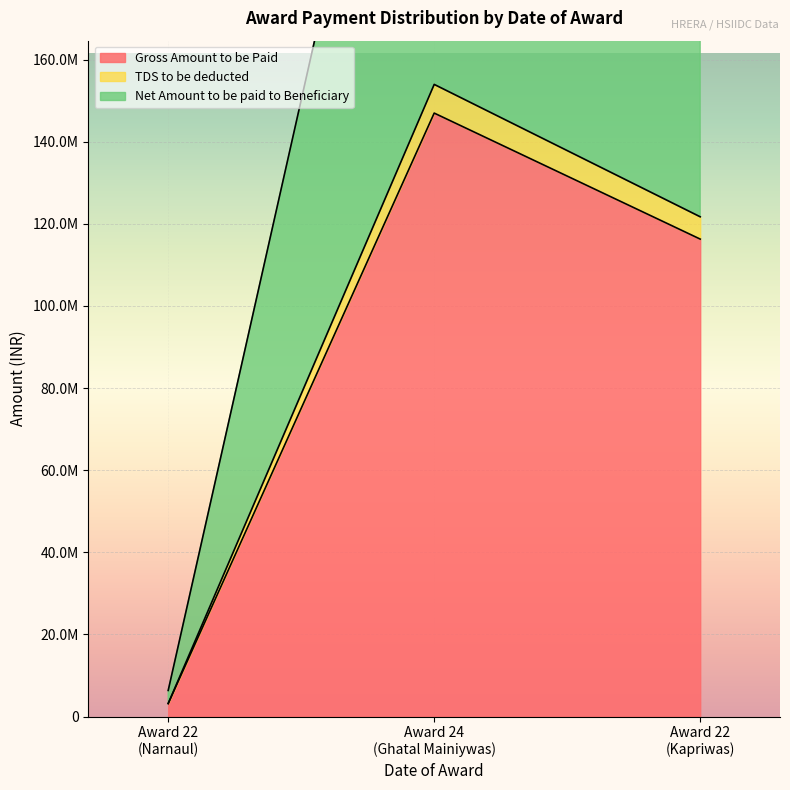

True or false: Net Amount to be paid to Beneficiary has a value of 4386097 at 12-26-08.

False